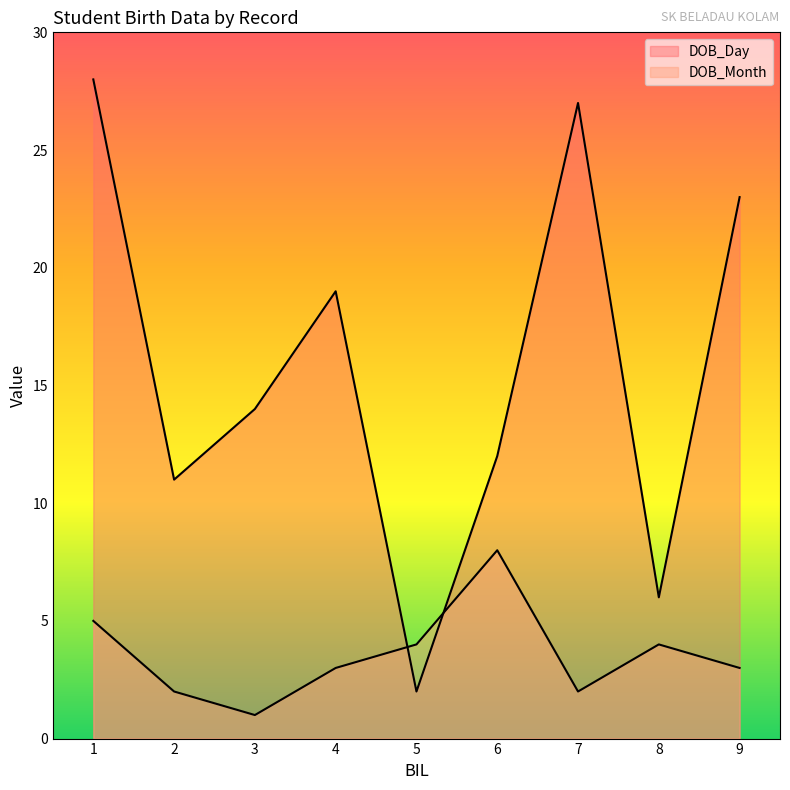

Is the value of DOB_Day at 6 greater than the value of DOB_Month at 7?

Yes